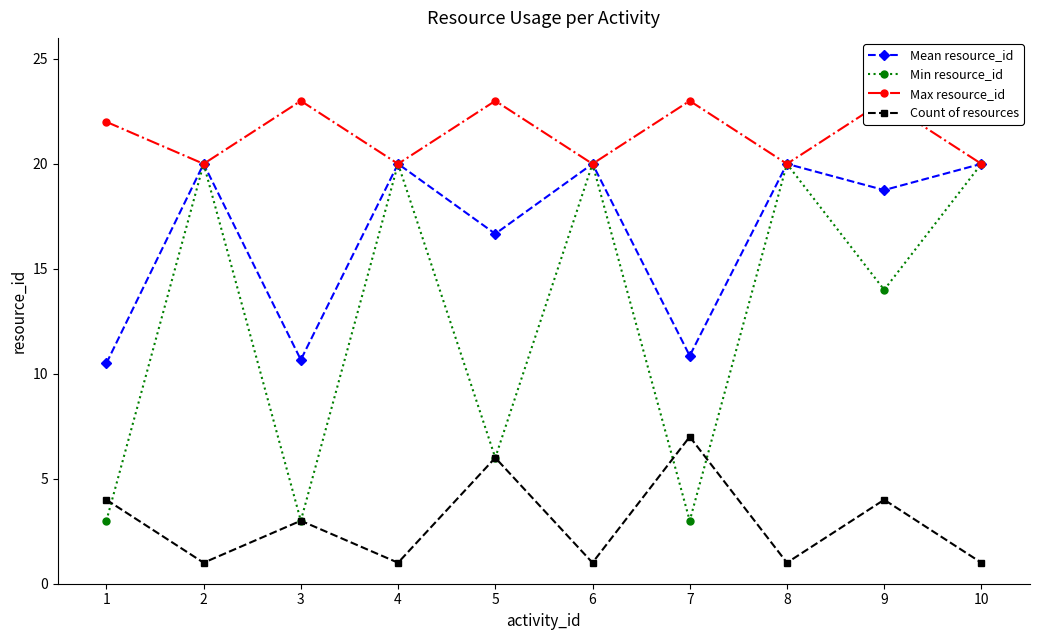

Reading right to left, what are all the values shown in this chart?

Mean resource_id: 20.0	18.8	20.0	10.9	20.0	16.7	20.0	10.7	20.0	10.5
Min resource_id: 20.0	14.0	20.0	3.0	20.0	6.0	20.0	3.0	20.0	3.0
Max resource_id: 20.0	23.0	20.0	23.0	20.0	23.0	20.0	23.0	20.0	22.0
Count of resources: 1.0	4.0	1.0	7.0	1.0	6.0	1.0	3.0	1.0	4.0